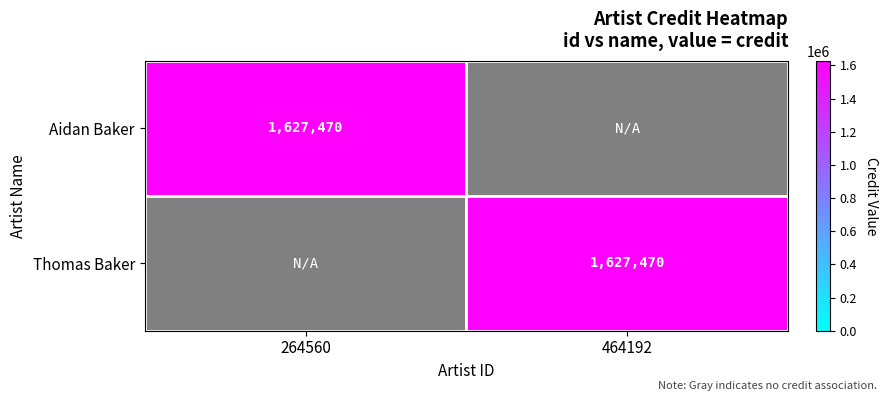

Between 264560 and 464192, which series saw the biggest shift?

Aidan Baker